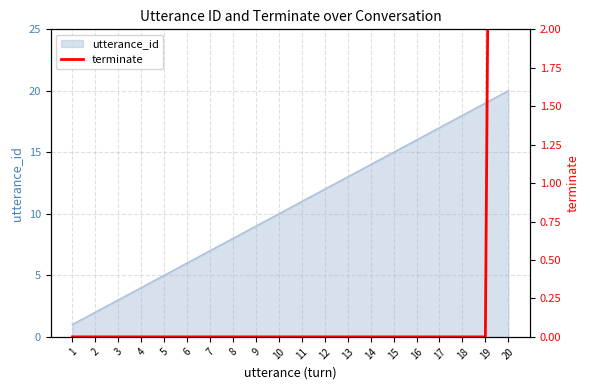

What is the greatest value displayed?

20